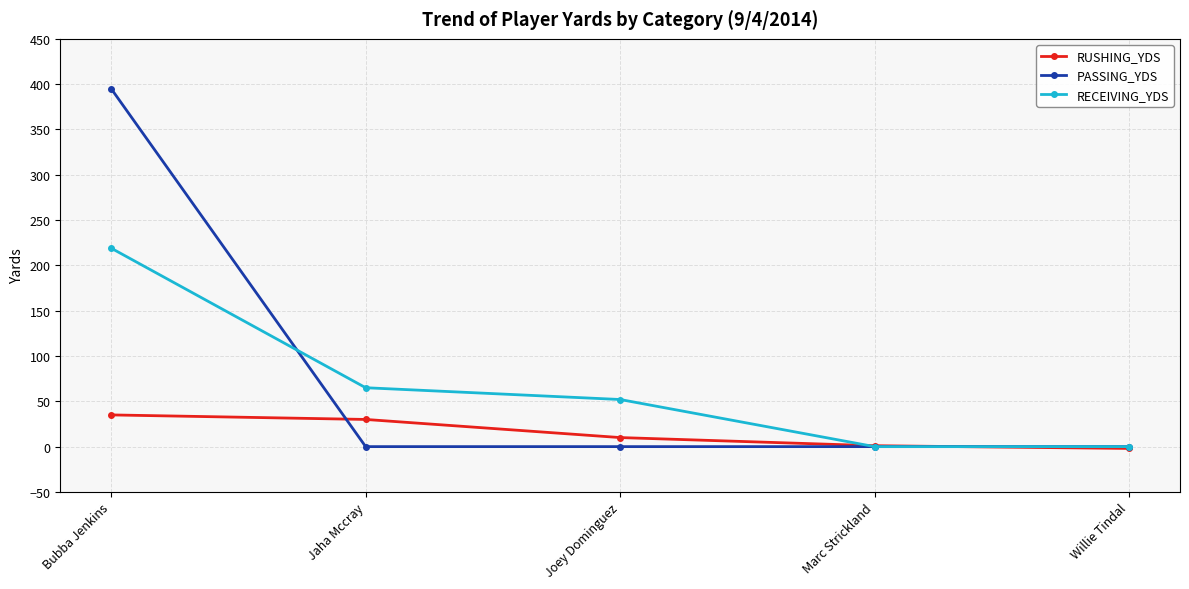

What is the difference between the second highest and minimum values in the RUSHING_YDS series?

32